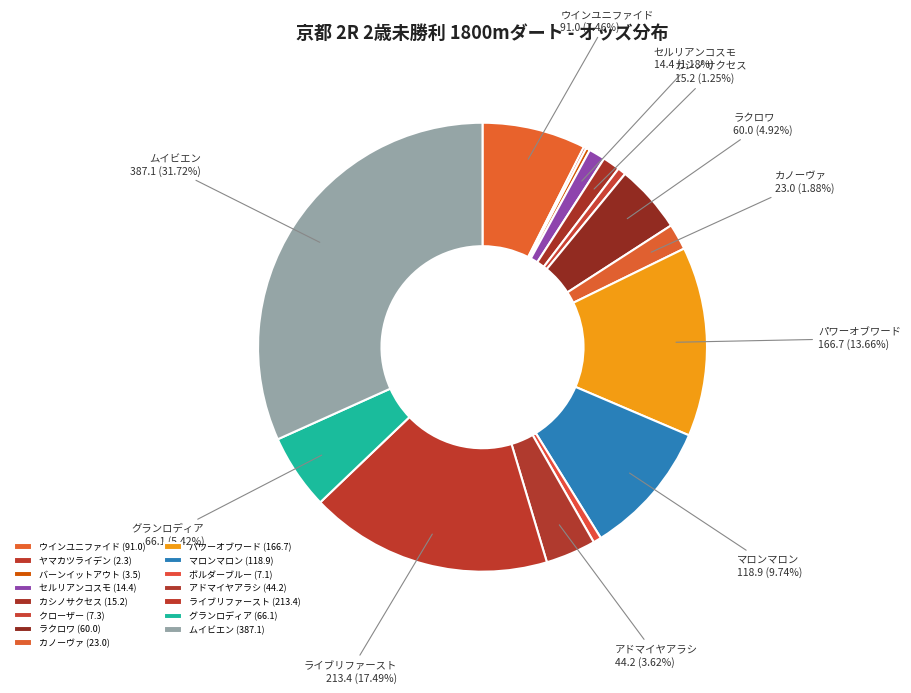

Which slice is the largest?

ムイビエン